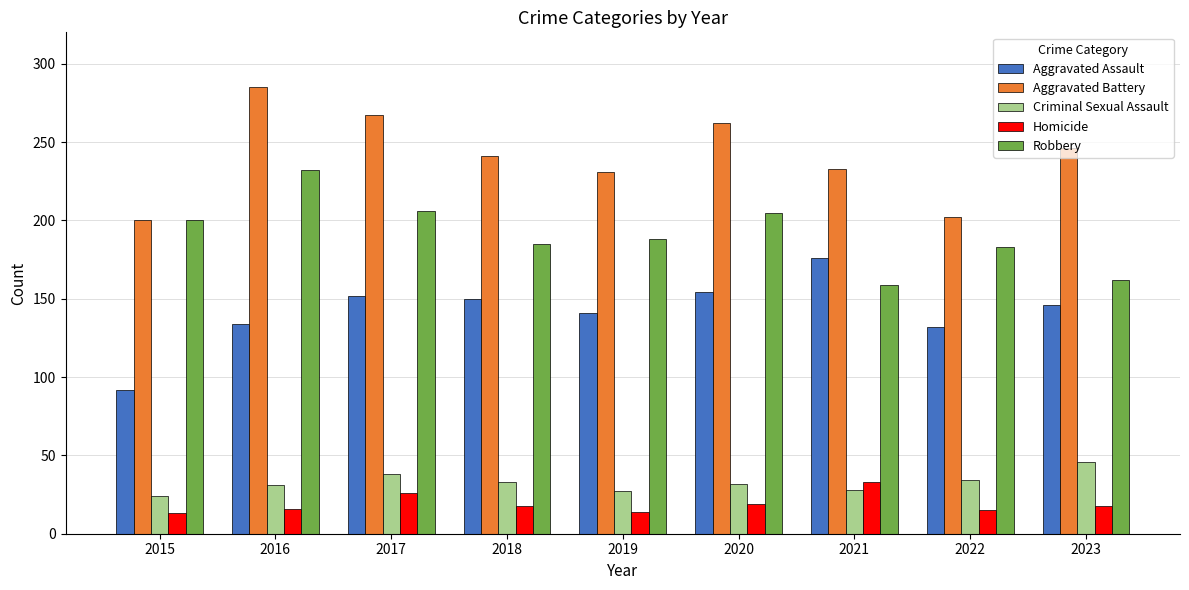

Rank the series by their maximum value, from lowest to highest.

Homicide, Criminal Sexual Assault, Aggravated Assault, Robbery, Aggravated Battery